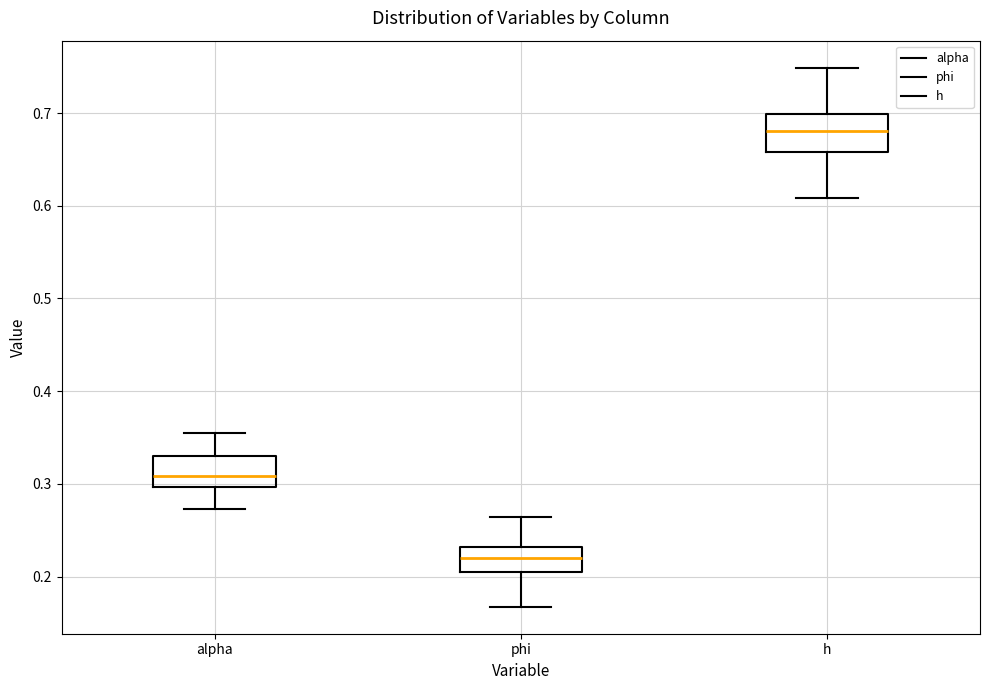

Reading left to right, transcribe this box plot: for each box, give where its median line is, the range the box spans, and where its two whiskers end, as read against the y-axis. The values are not printed on the chart, so give them approximately, as read against the axis.

alpha: median 0.31, box 0.30 to 0.33, whiskers 0.27 to 0.36
phi: median 0.22, box 0.20 to 0.23, whiskers 0.17 to 0.26
h: median 0.68, box 0.66 to 0.70, whiskers 0.61 to 0.75